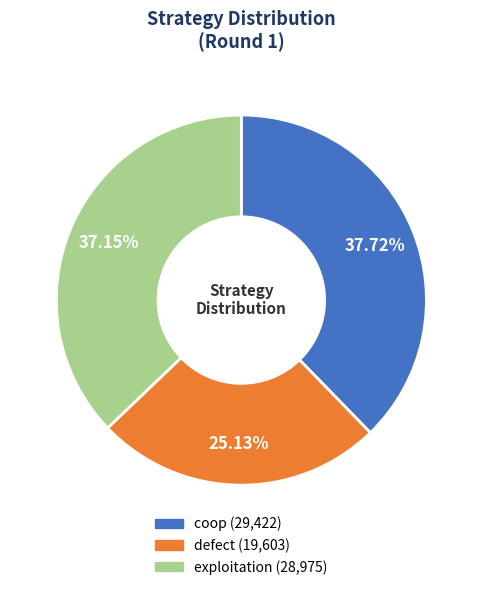

What percentage do exploitation and defect together represent?

62.3%